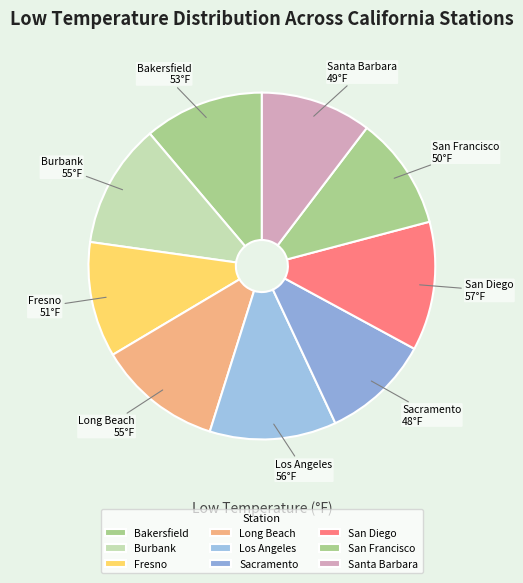

Is the sum of Burbank and Bakersfield greater than half?

No